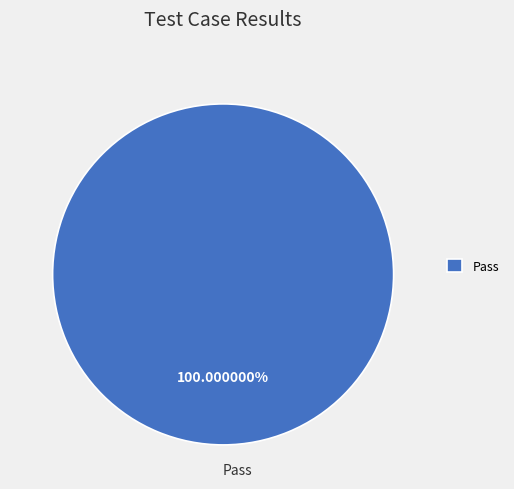

How many segments does this pie chart have?

1